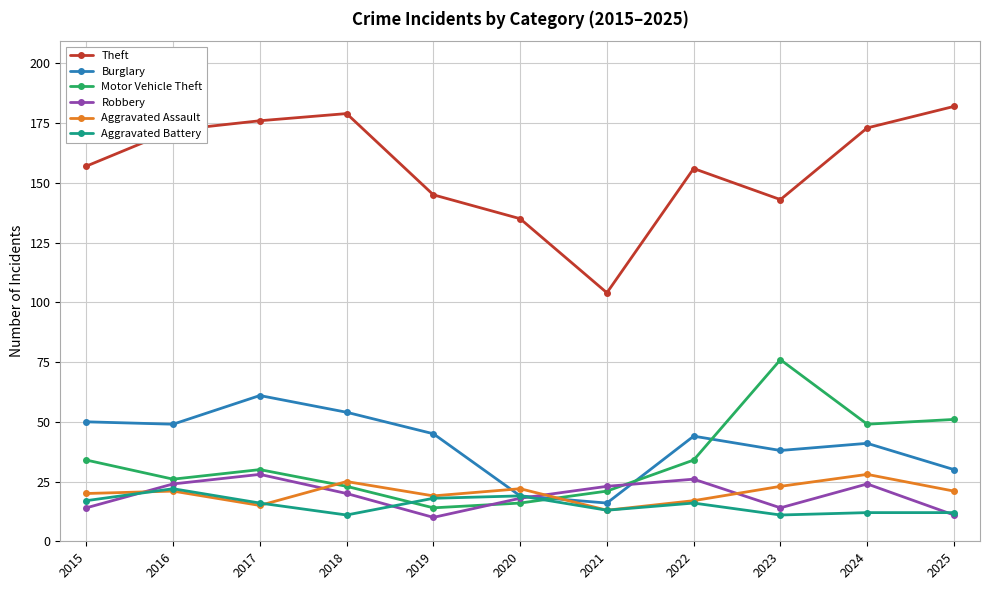

What is the difference between the Theft values at 2015 and 2018?

22